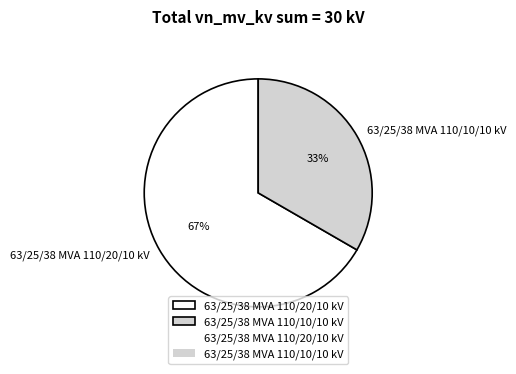

Rank the categories by value from highest to lowest.

63/25/38 MVA 110/20/10 kV, 63/25/38 MVA 110/10/10 kV